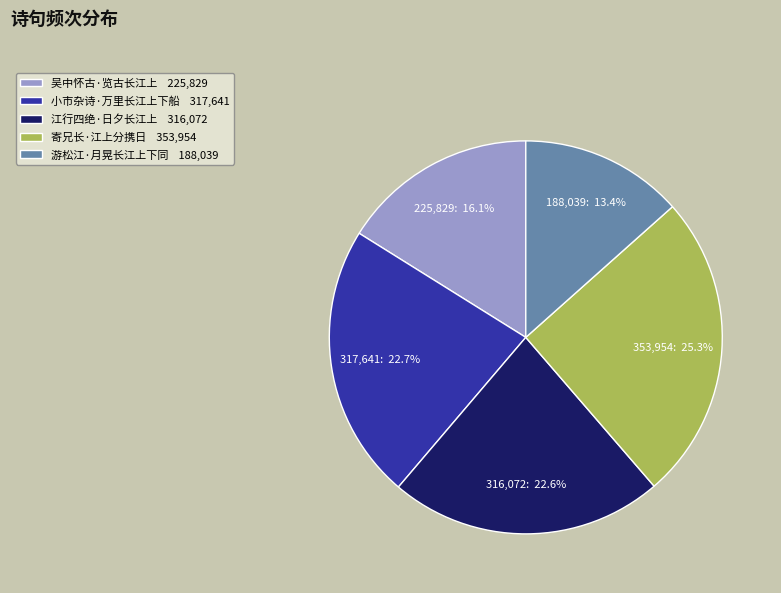

Is there any slice that represents more than half of the pie?

No